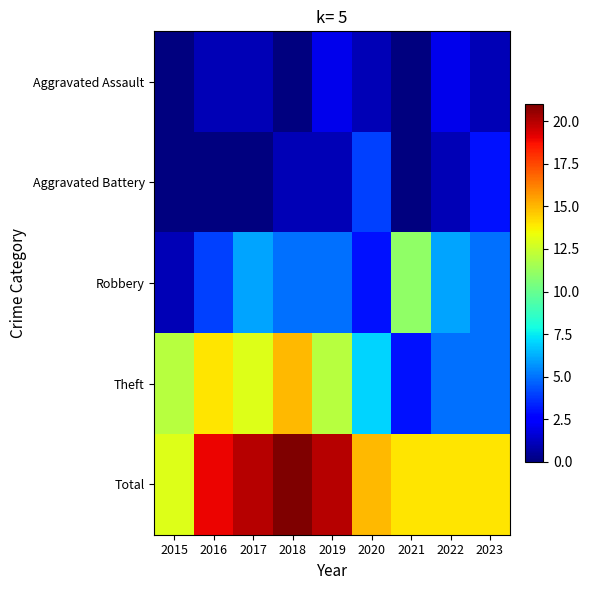

Reading left to right, extract all data points from this chart.

Aggravated Assault: 2015=0	2016=1	2017=1	2018=0	2019=2	2020=1	2021=0	2022=2	2023=1
Aggravated Battery: 2015=0	2016=0	2017=0	2018=1	2019=1	2020=4	2021=0	2022=1	2023=3
Robbery: 2015=1	2016=4	2017=6	2018=5	2019=5	2020=3	2021=11	2022=6	2023=5
Theft: 2015=12	2016=14	2017=13	2018=15	2019=12	2020=7	2021=3	2022=5	2023=5
Total: 2015=13	2016=19	2017=20	2018=21	2019=20	2020=15	2021=14	2022=14	2023=14